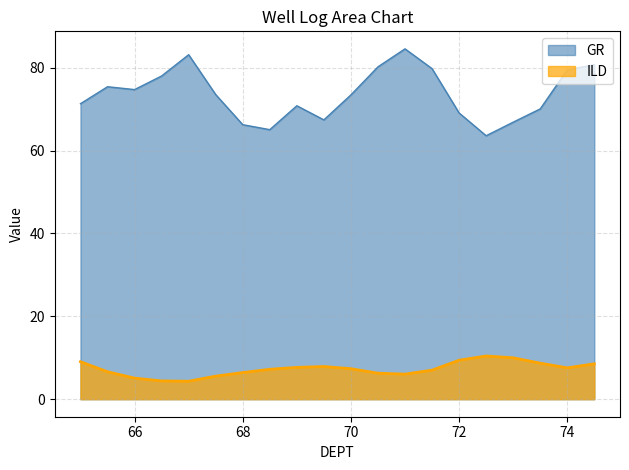

True or false: ILD has a value of 4.4 at 66.5.

True